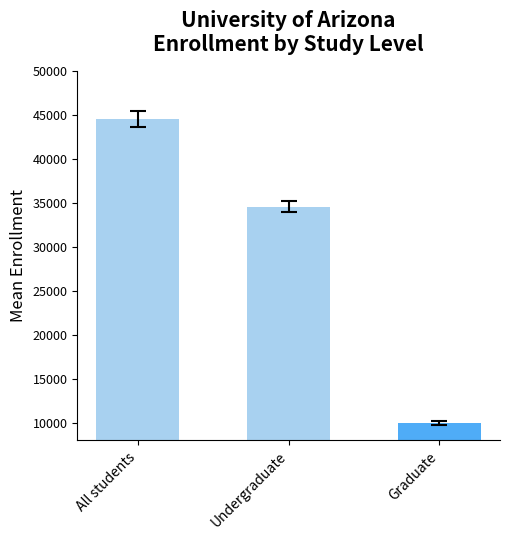

What is the change in value from All students to Undergraduate?

-9974.8